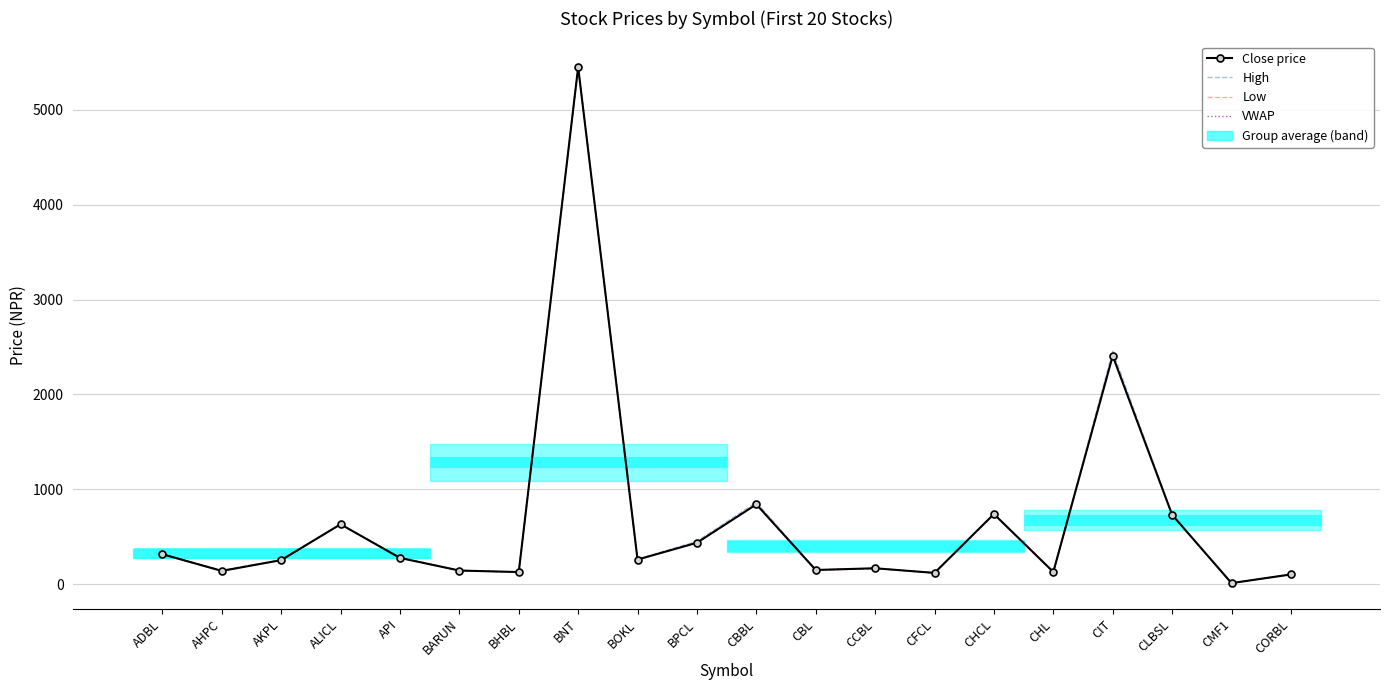

Which category has the lowest value in the Close price series?

CMF1